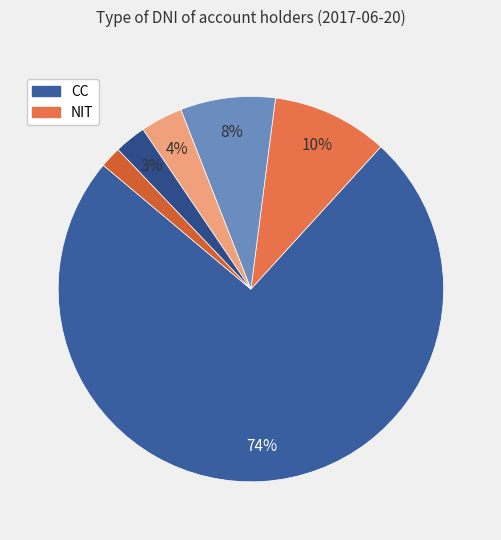

How many segments does this pie chart have?

6